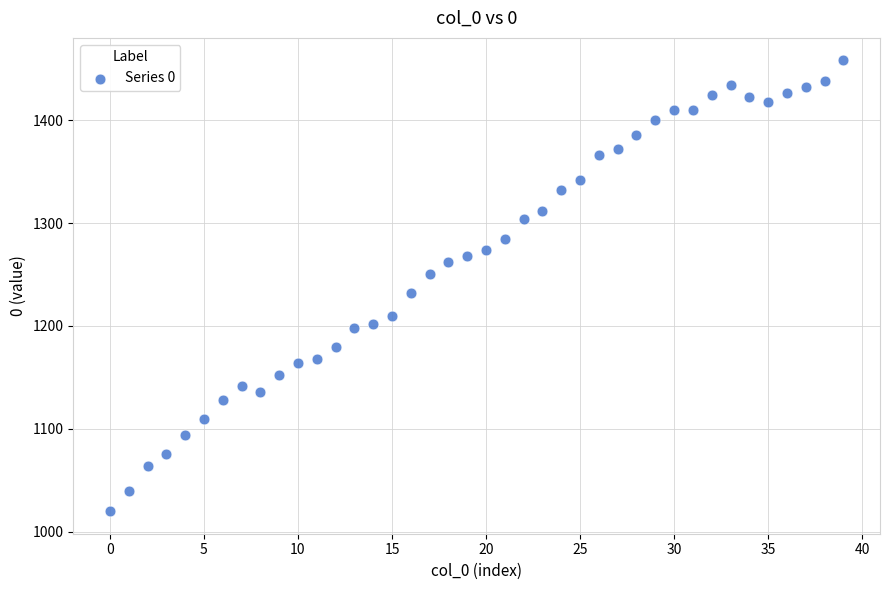

What is the range of Y values (max minus min)?

438